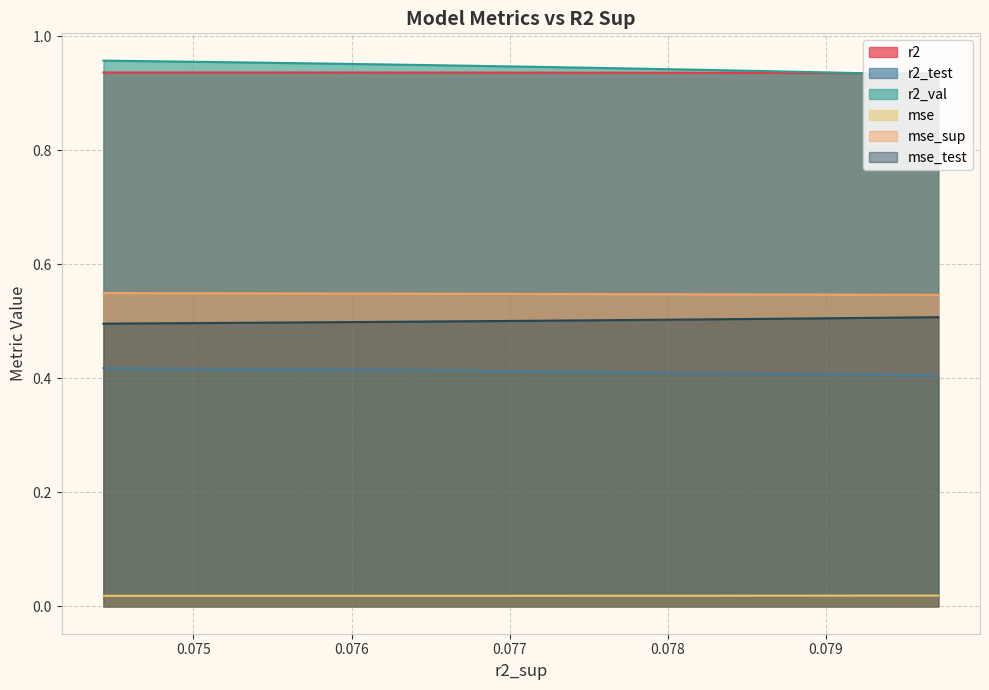

True or false: r2_test and mse_sup intersect in this chart.

False